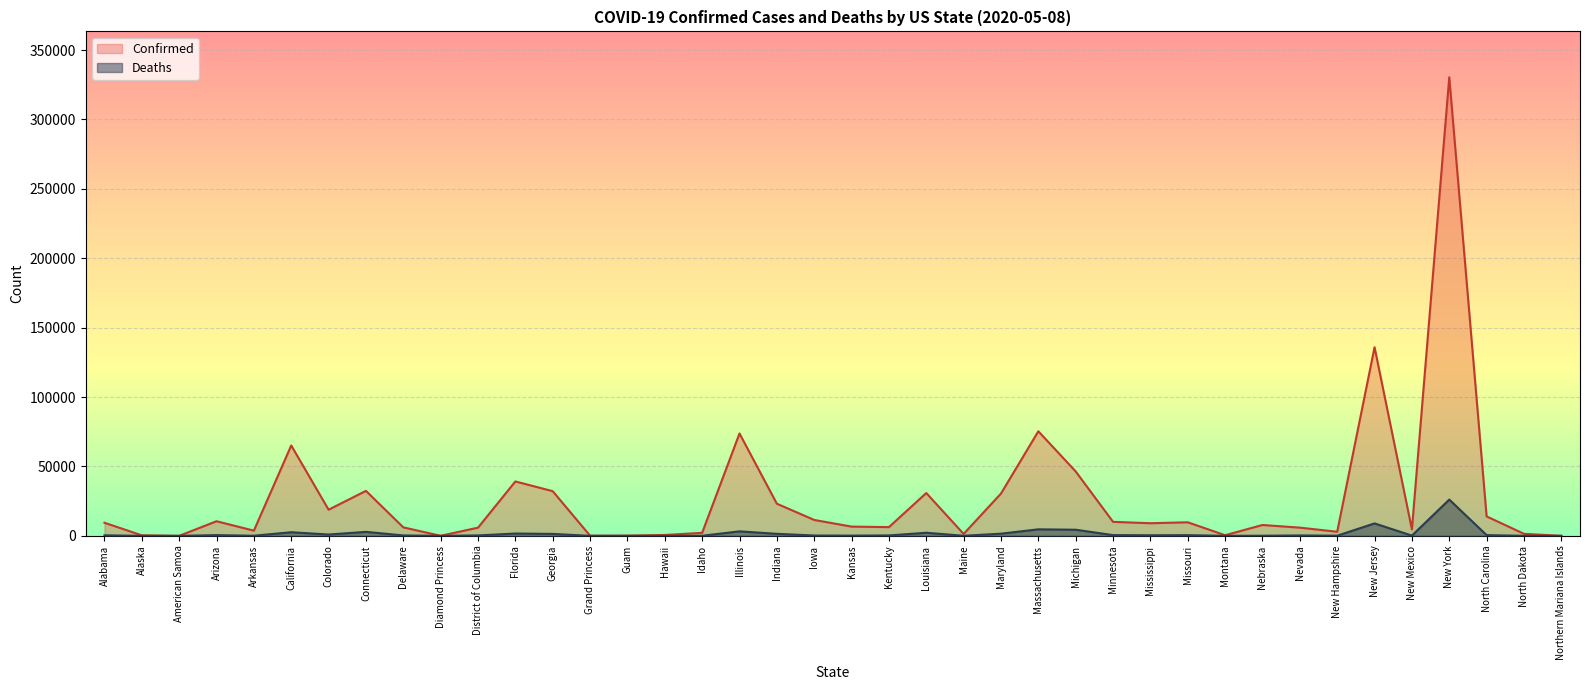

Is it true that Deaths equals 0 at American Samoa?

True